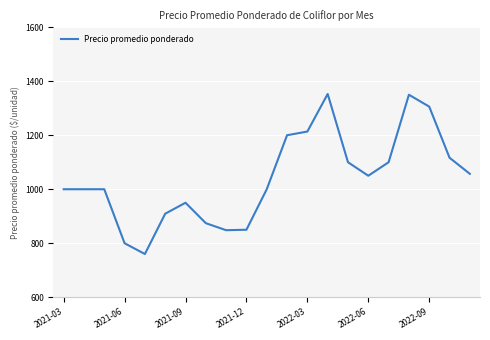

Count the number of categories in the chart.

21